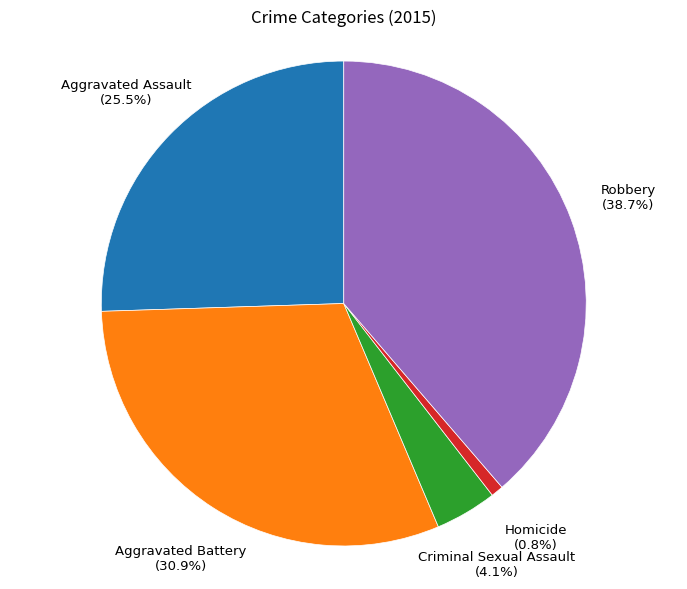

Approximately how many times larger is the value at Robbery compared to Aggravated Battery?

1.3